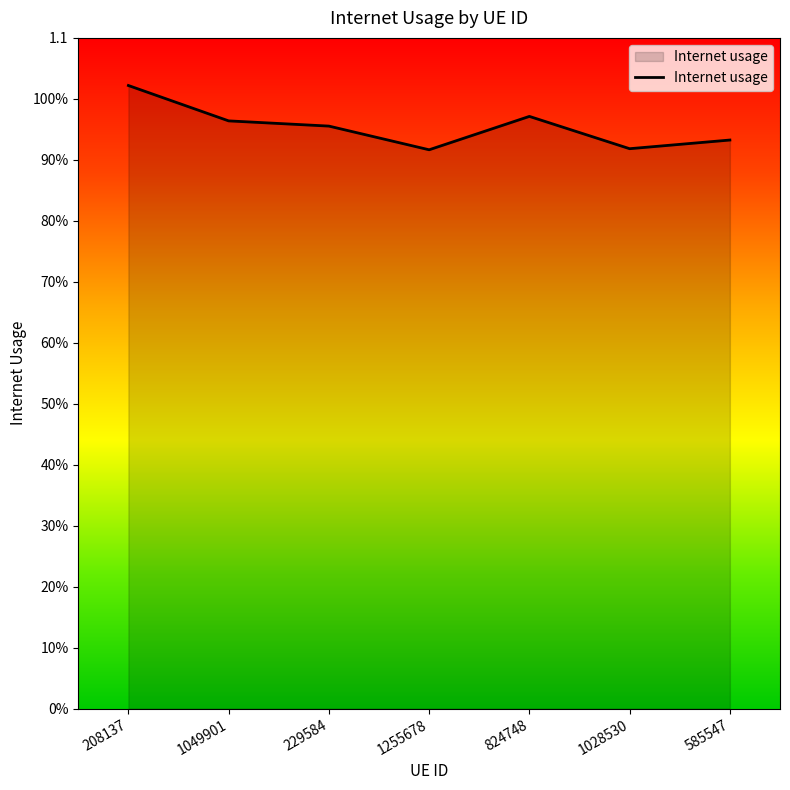

True or false: the data shows 0.3 at 585547.

False